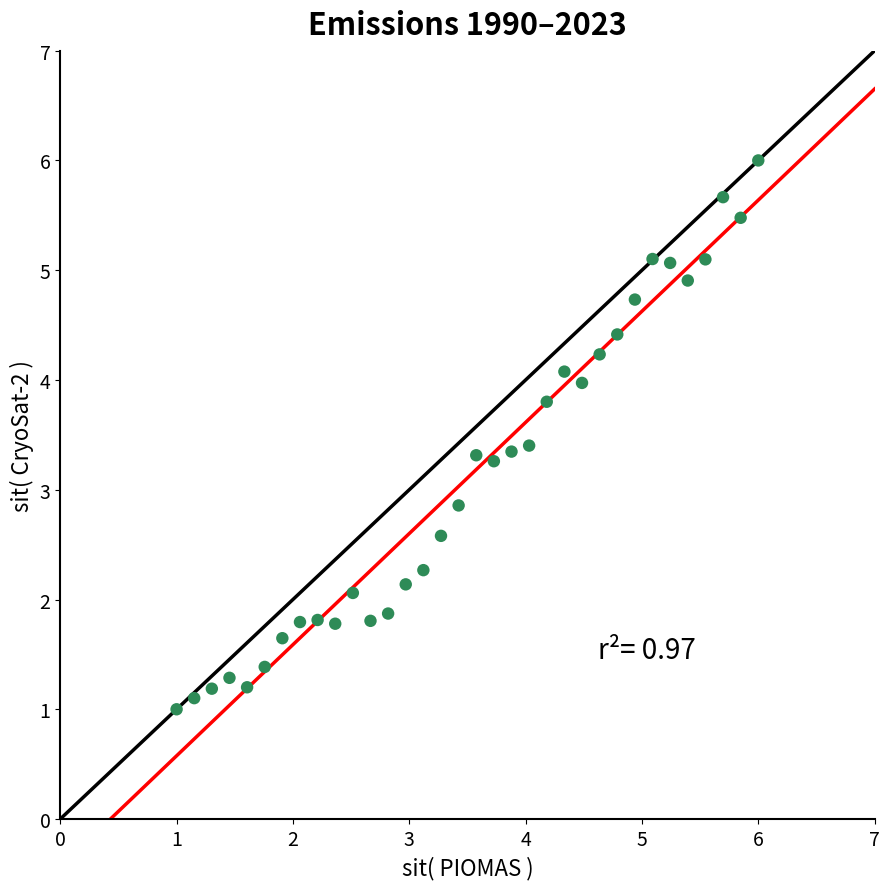

What Y value in the scatter plot is closest to 3?

2.9